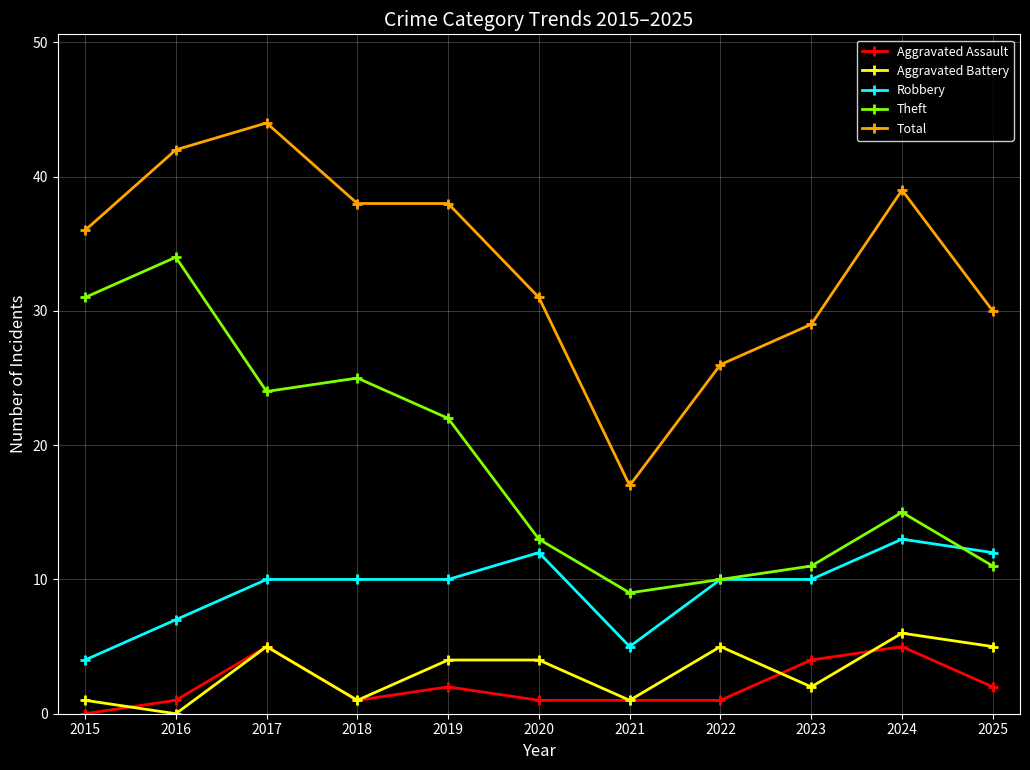

Where is the first local minimum for Theft?

2017